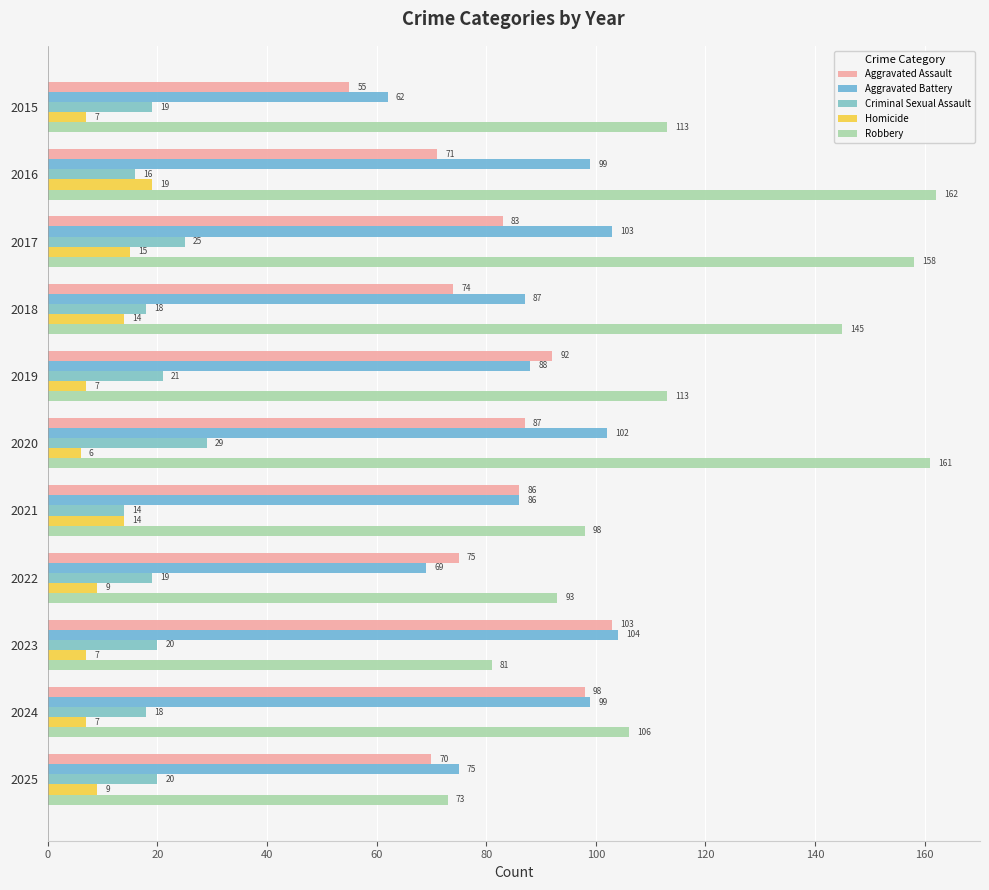

What is the value of the Aggravated Assault bar at the 7th from the left?

86